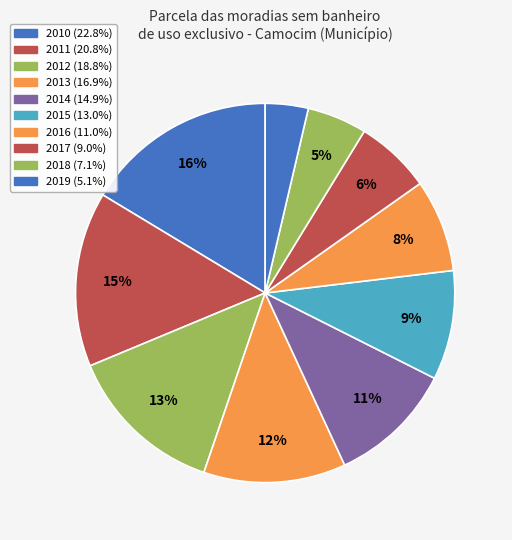

How many slices are in this pie chart?

10